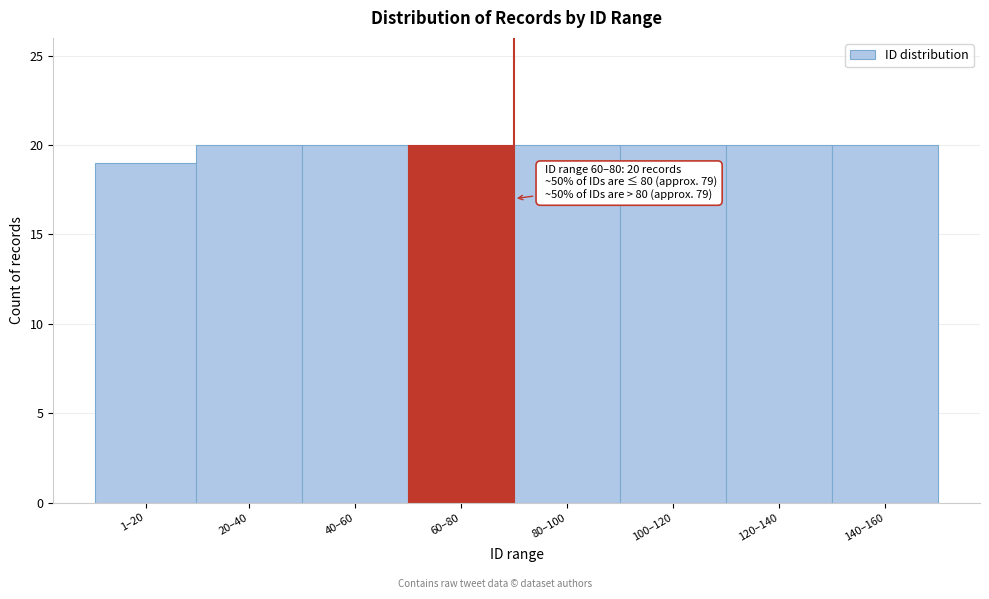

Reading left to right, list all the values displayed in this chart.

19	20	20	20	20	20	20	20